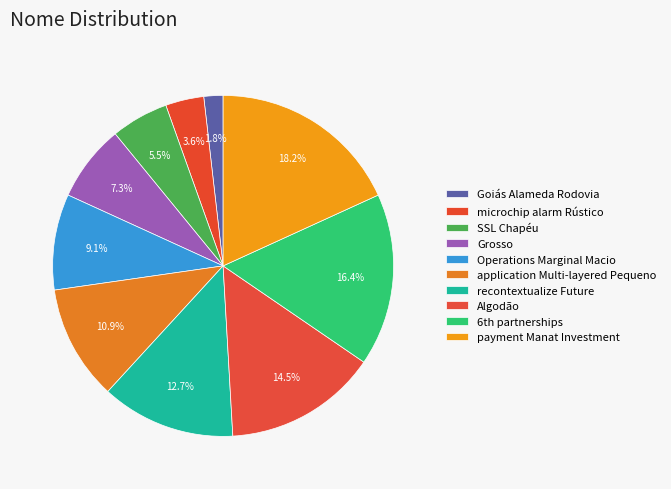

What is the change in value from SSL Chapéu to Grosso?

+1